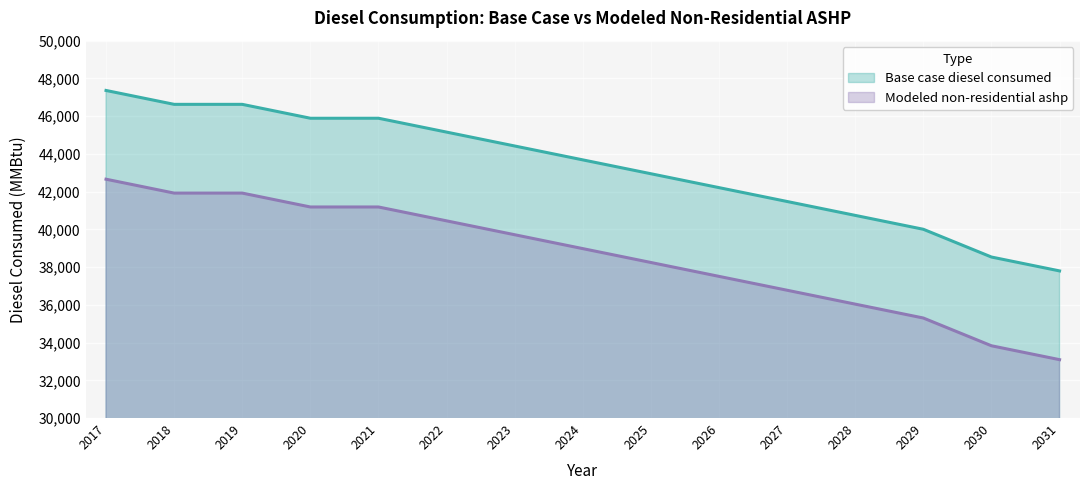

Is it true that Modeled non-residential ashp equals 42657.7 at 2017?

True